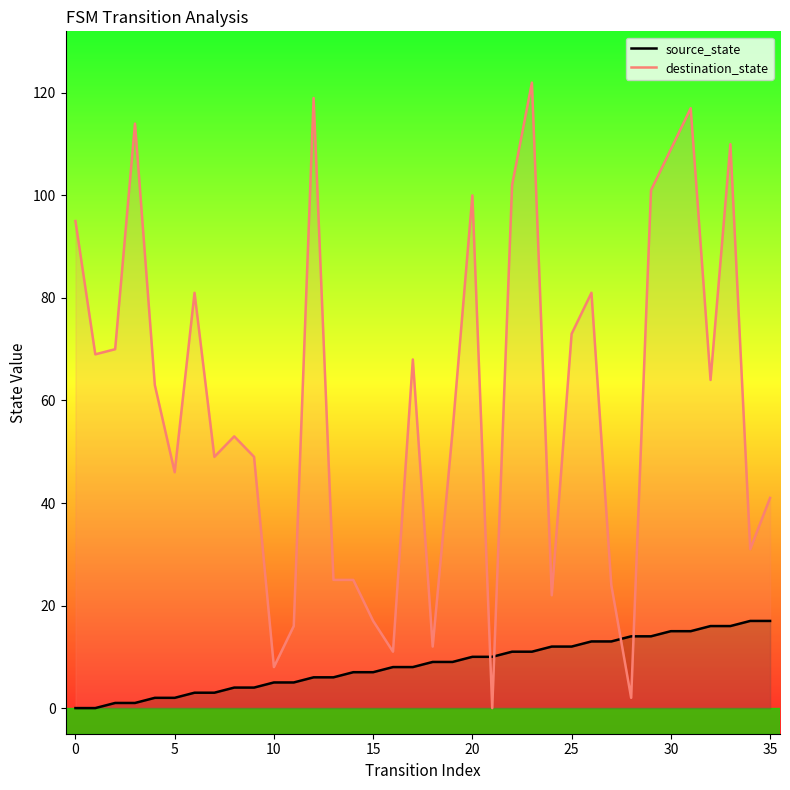

What is the label of the 27th point from the left?

26